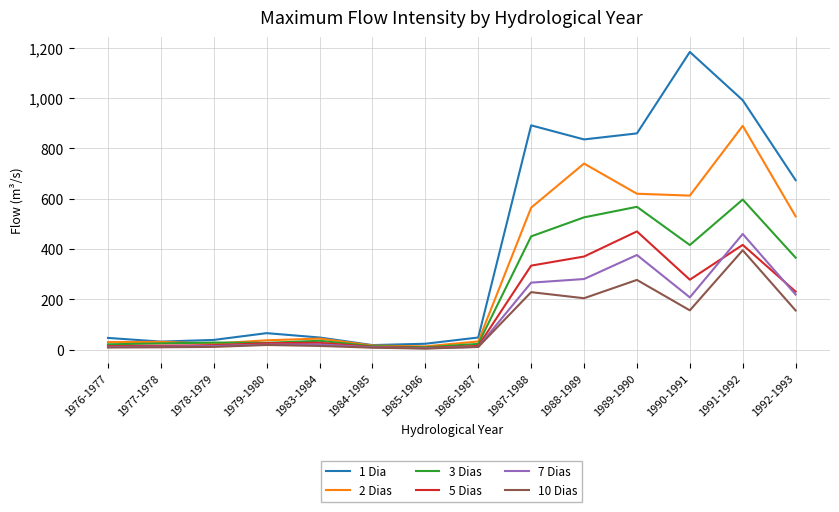

Which series has the largest total across all categories?

1 Dia